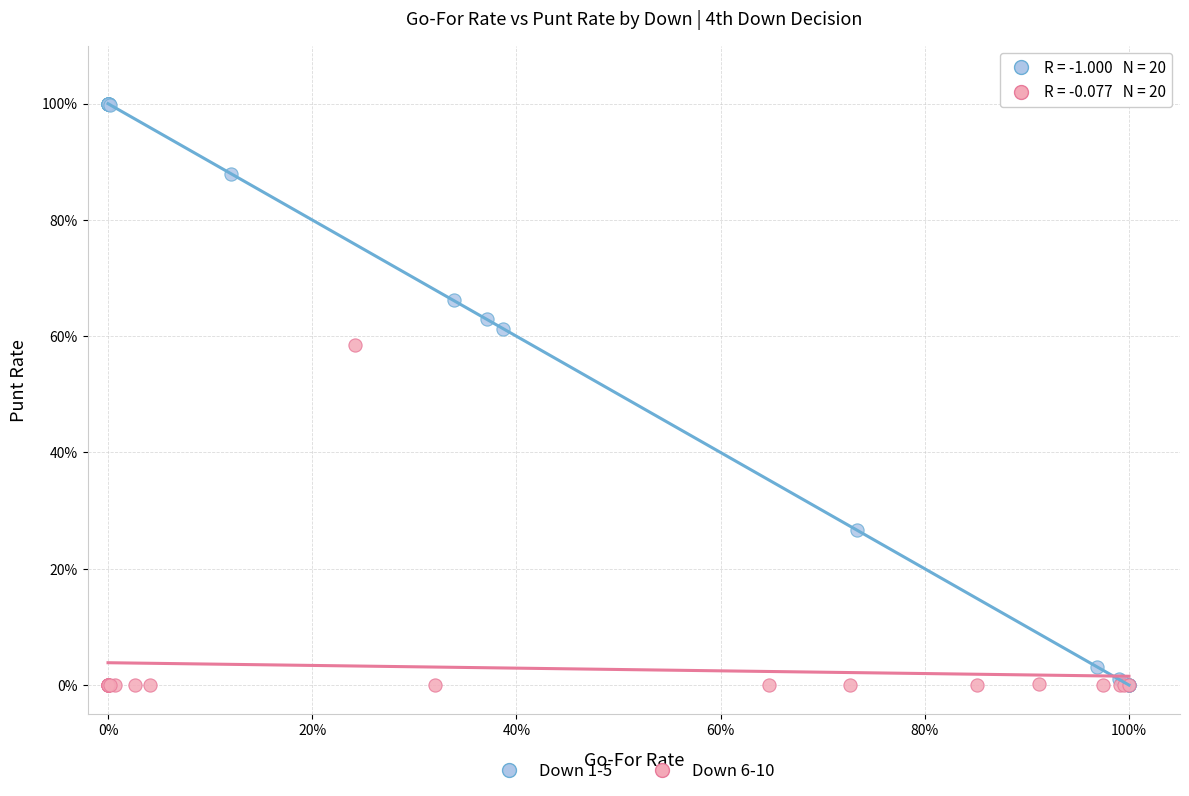

What are all the series names shown in the legend?

Down 1-5, Down 6-10